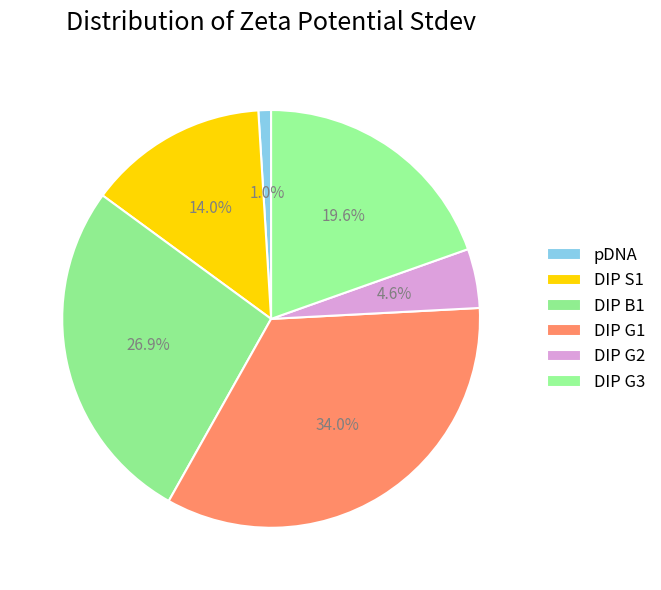

To the nearest percent, what is the difference between the DIP G2 and DIP B1 slice percentages?

22%